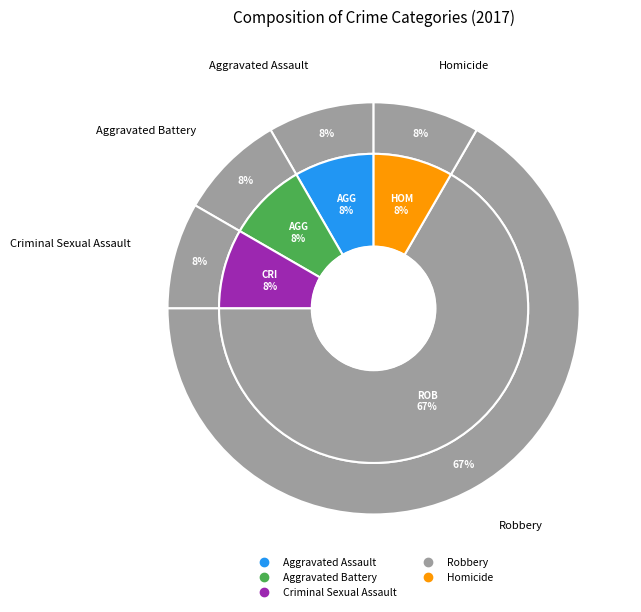

The Criminal Sexual Assault slice represents 8% of the pie. True or false?

True